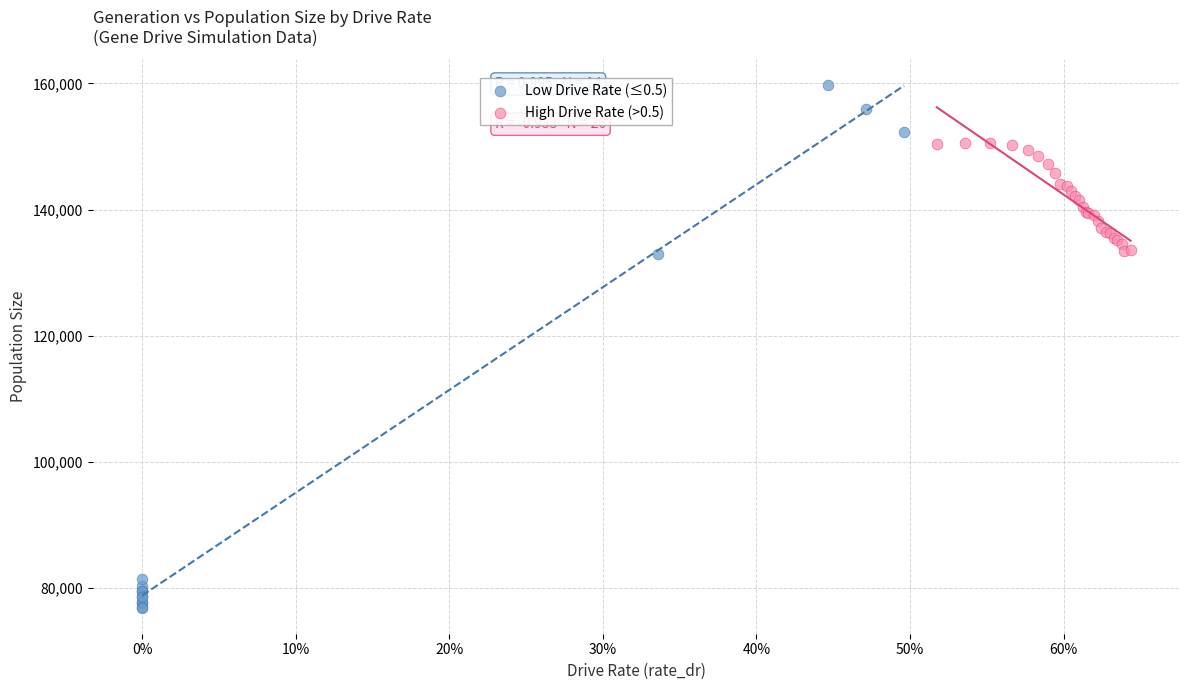

Which series has the widest spread of Y values?

Low Drive Rate (≤0.5)